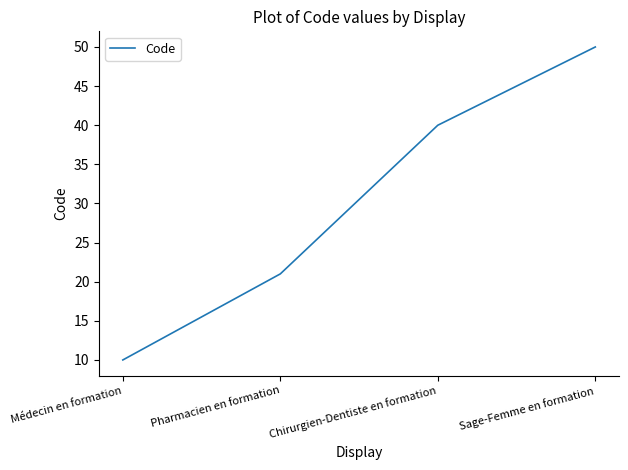

The chart shows a value of 21 at Pharmacien en formation. True or false?

True